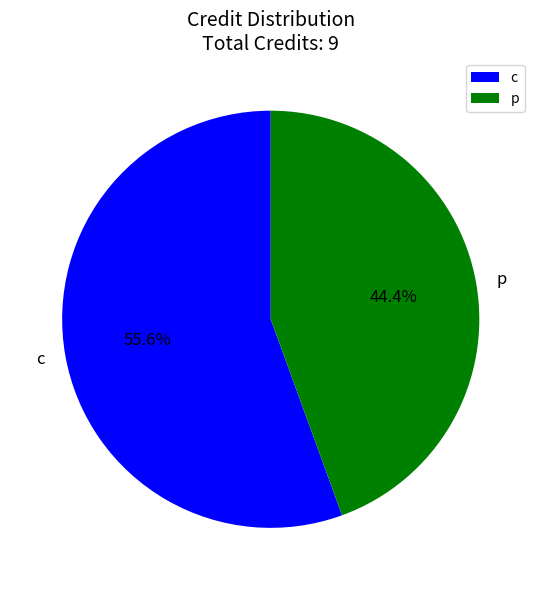

True or false: c accounts for 64% of the total.

False